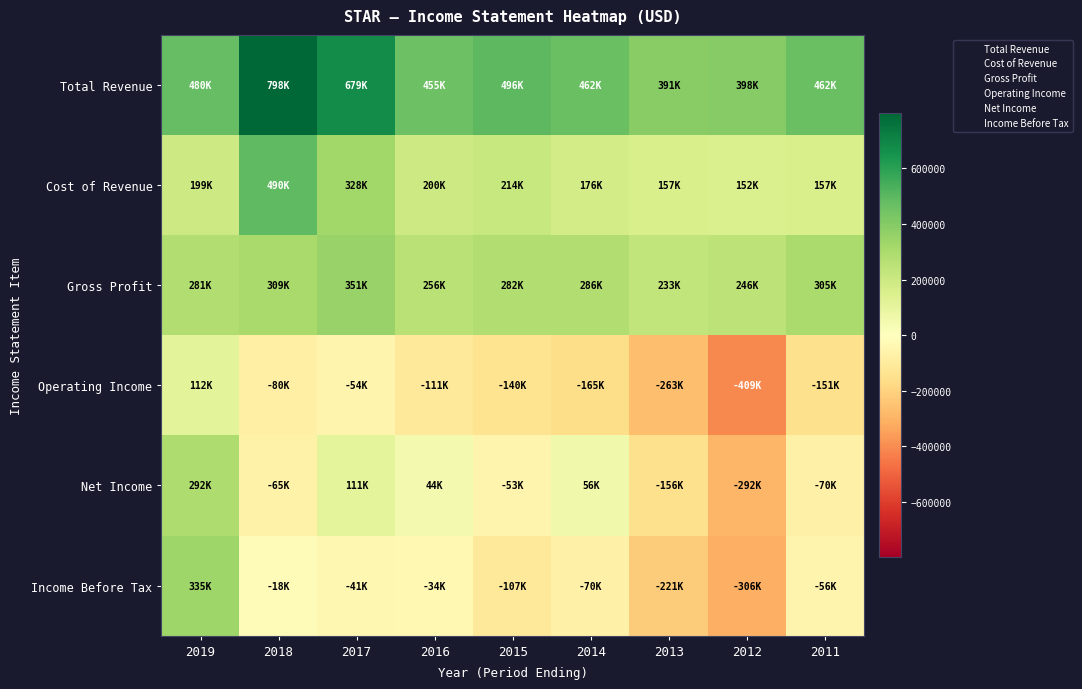

Reading right to left, list all the values displayed in this chart.

Total Revenue: 2011=462500	2012=397500	2013=390800	2014=462000	2015=496000	2016=455200	2017=679200	2018=798100	2019=479500
Cost of Revenue: 2011=157200	2012=151500	2013=157400	2014=176200	2015=213900	2016=199500	2017=328500	2018=489500	2019=198800
Gross Profit: 2011=305300	2012=246100	2013=233300	2014=285800	2015=282100	2016=255700	2017=350700	2018=308700	2019=280700
Operating Income: 2011=-150800	2012=-409200	2013=-262900	2014=-165200	2015=-139600	2016=-110900	2017=-54200	2018=-80400	2019=112500
Net Income: 2011=-69700	2012=-292500	2013=-155800	2014=56200	2015=-52700	2016=44000	2017=110900	2018=-64800	2019=291500
Income Before Tax: 2011=-55700	2012=-306200	2013=-221400	2014=-70300	2015=-107400	2016=-33600	2017=-41100	2018=-17500	2019=334800